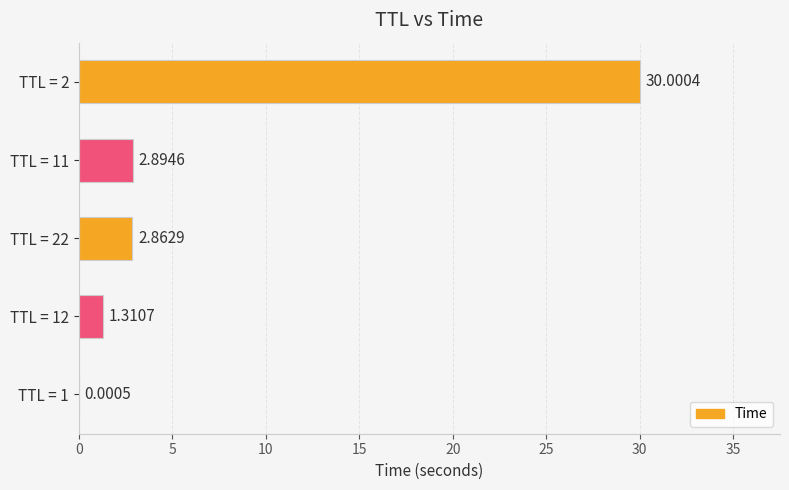

How many series are shown in this chart?

1